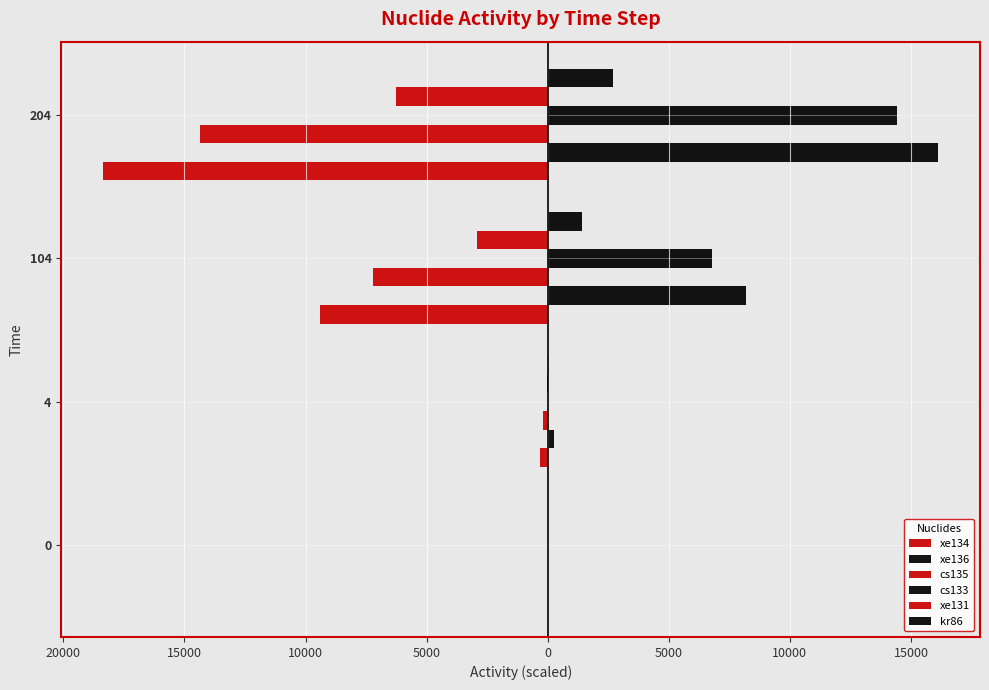

What are all the series names shown in the legend?

xe134, xe136, cs135, cs133, xe131, kr86